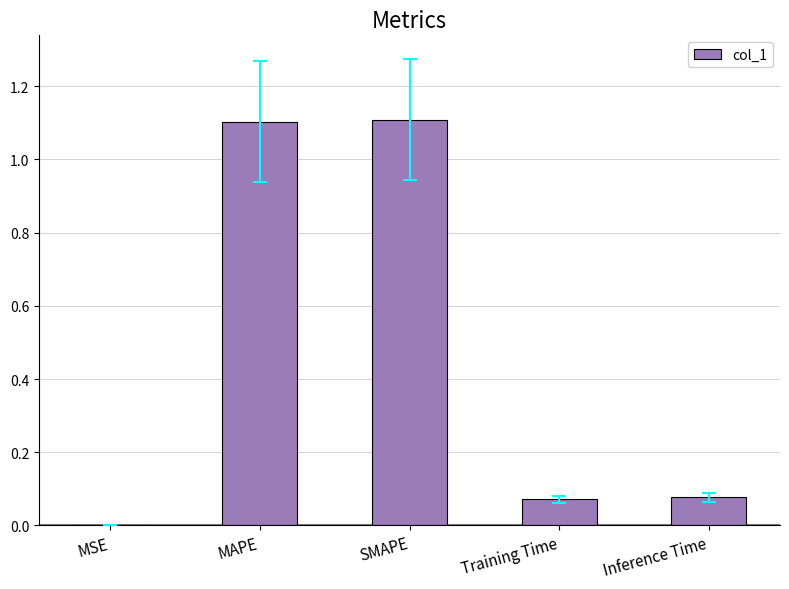

What is the maximum value shown in the chart?

1.1